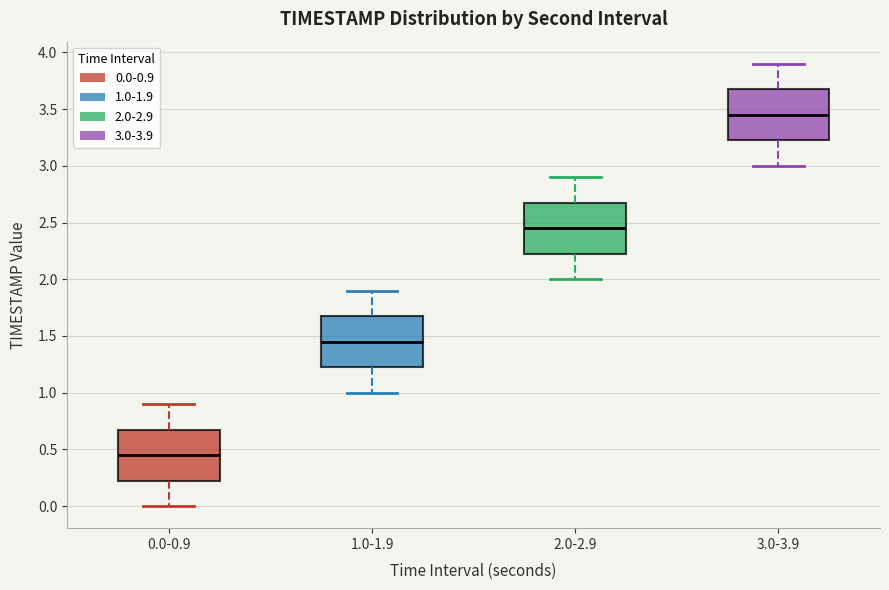

Reading left to right, read every box against the y-axis: the position of its median line, the range the box covers, and the ends of its whiskers. The values are not printed on the chart, so give them approximately, as read against the axis.

0.0-0.9: median 0.45, box 0.25 to 0.70, whiskers 0.00 to 0.90
1.0-1.9: median 1.45, box 1.25 to 1.70, whiskers 1.00 to 1.90
2.0-2.9: median 2.45, box 2.25 to 2.70, whiskers 2.00 to 2.90
3.0-3.9: median 3.45, box 3.25 to 3.70, whiskers 3.00 to 3.90